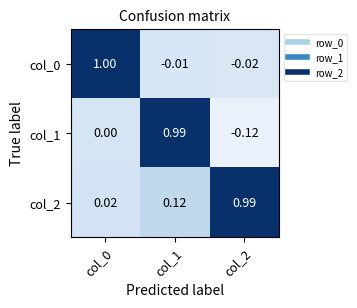

What is the greatest value displayed?

1.0